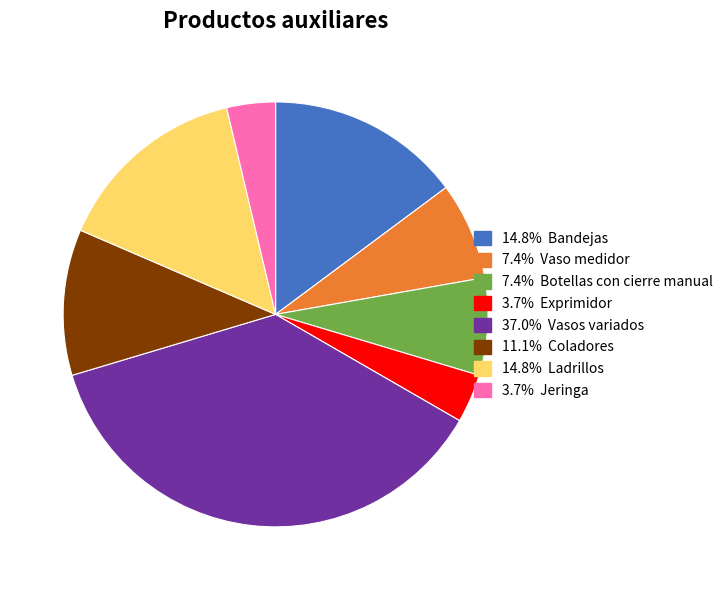

Count the number of slices in the pie.

8